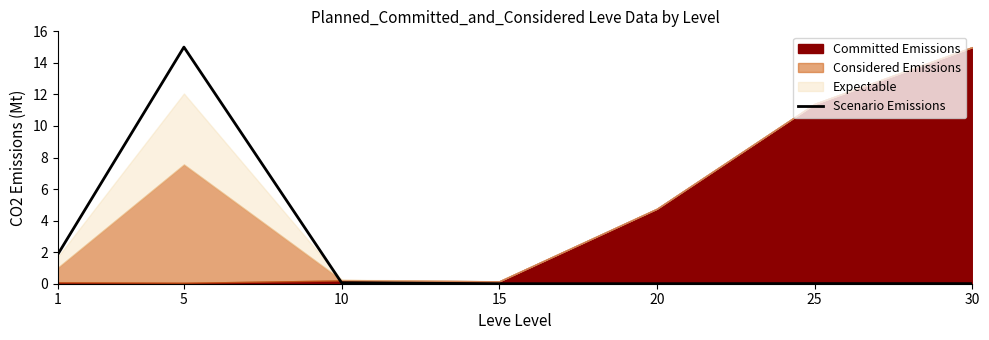

How many data points does each series have?

7